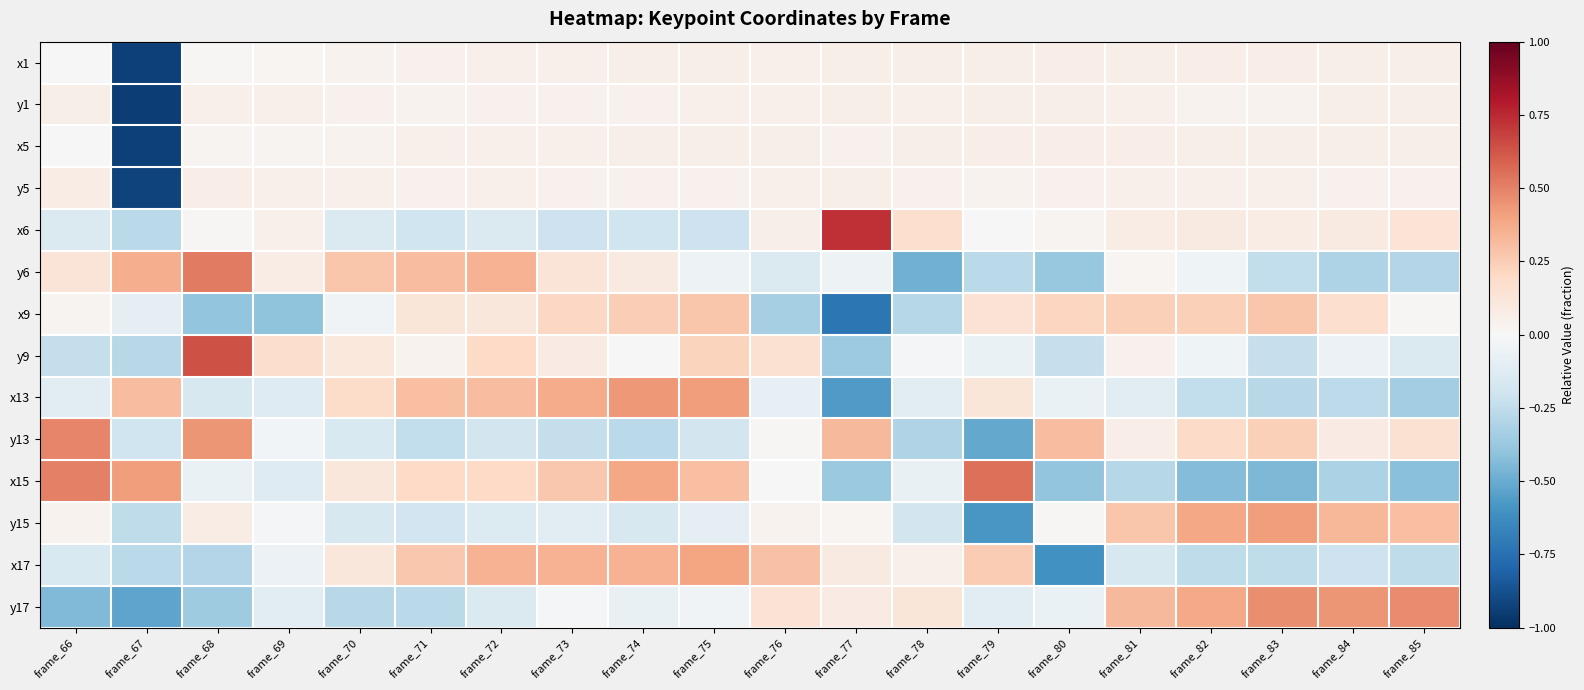

Rank the series by their maximum value, from highest to lowest.

x6, y9, x15, y6, y13, y17, x13, y15, x17, x9, y5, x5, x1, y1